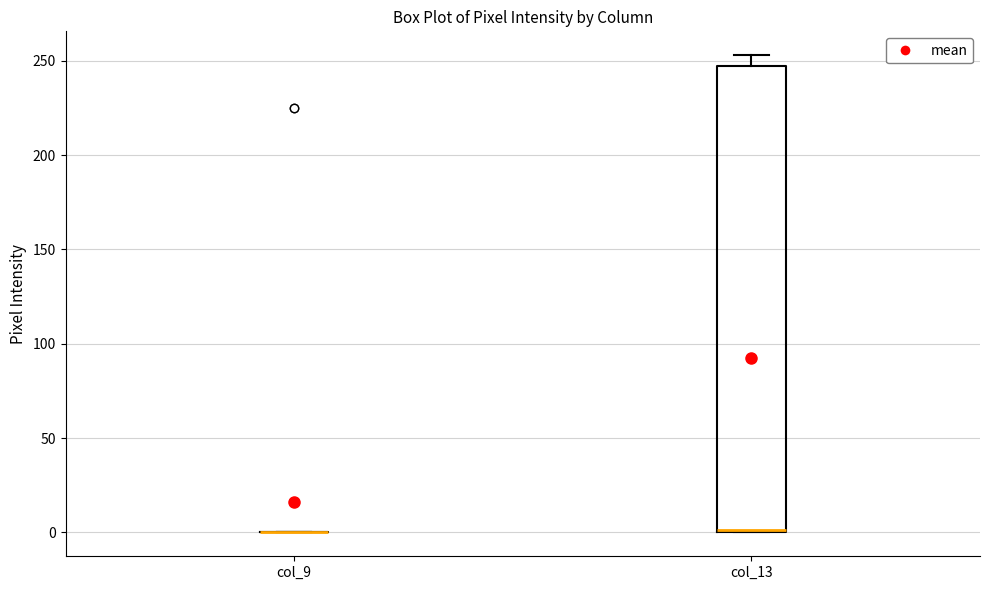

Reading left to right, read every box against the y-axis: the position of its median line, the range the box covers, and the ends of its whiskers. The values are not printed on the chart, so give them approximately, as read against the axis.

col_9: box collapsed to a line at 0, whiskers 0 to 0
col_13: median 0, box 0 to 250, whiskers 0 to 255